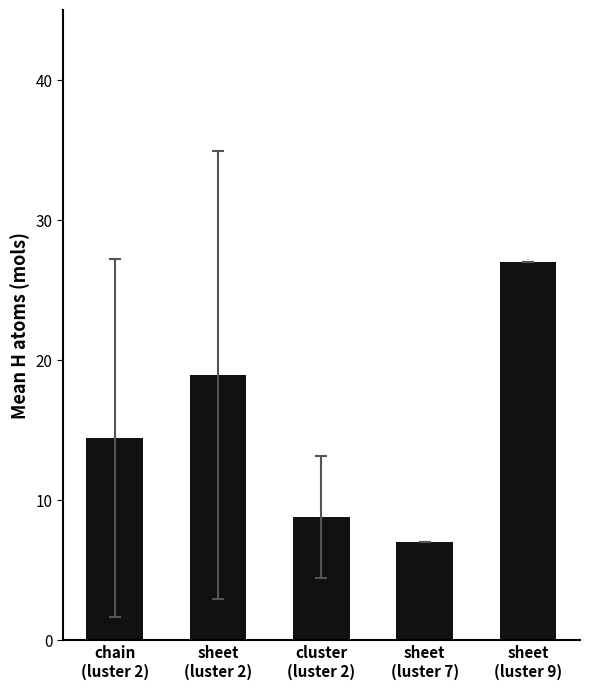

What is the value of the 3rd bar from the left?

8.8